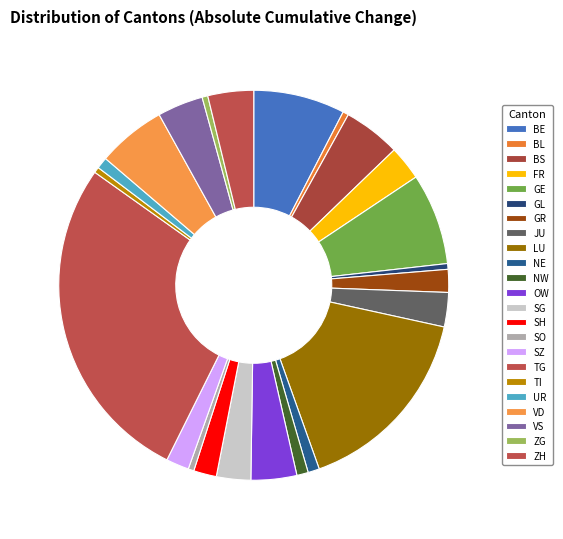

Count the number of slices in the pie.

23